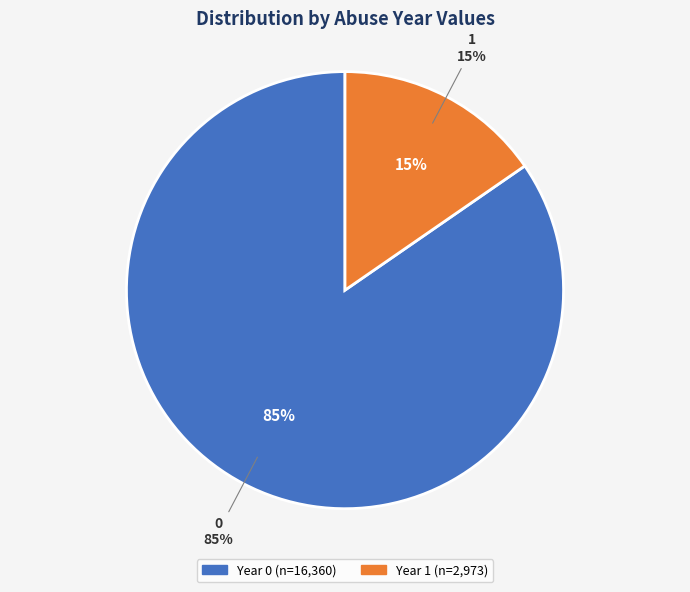

True or false: 0 accounts for 78% of the total.

False